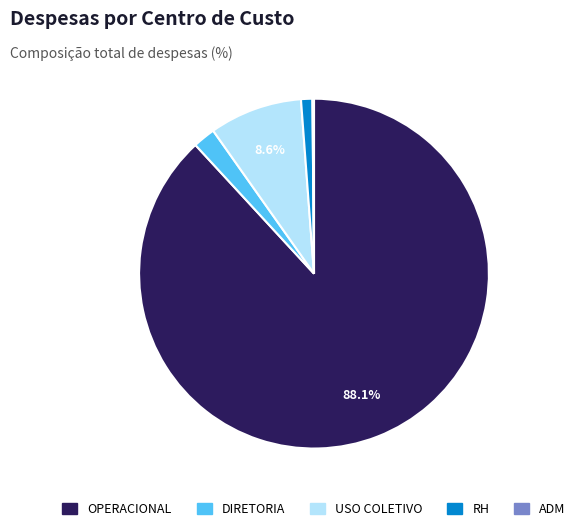

Does DIRETORIA account for over 50% of the chart?

No